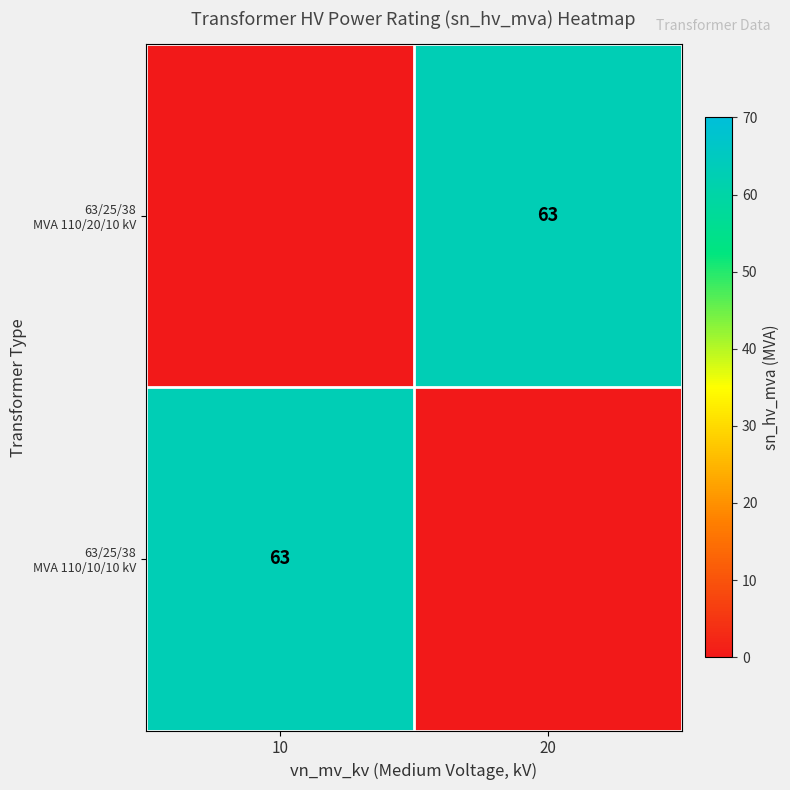

Which label corresponds to the smallest value in the chart?

10